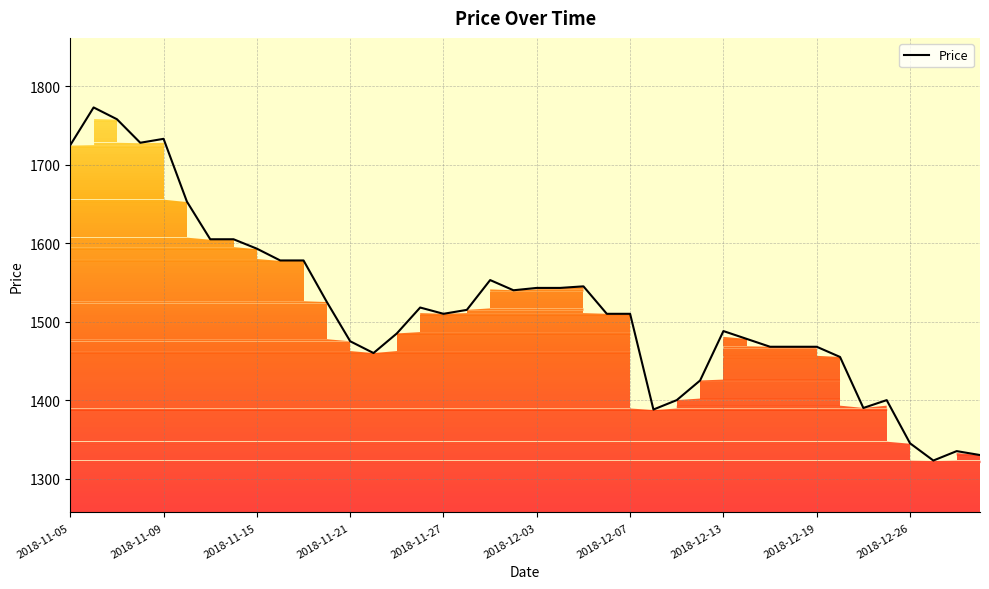

Where does the data first go above 1510?

2018-11-05